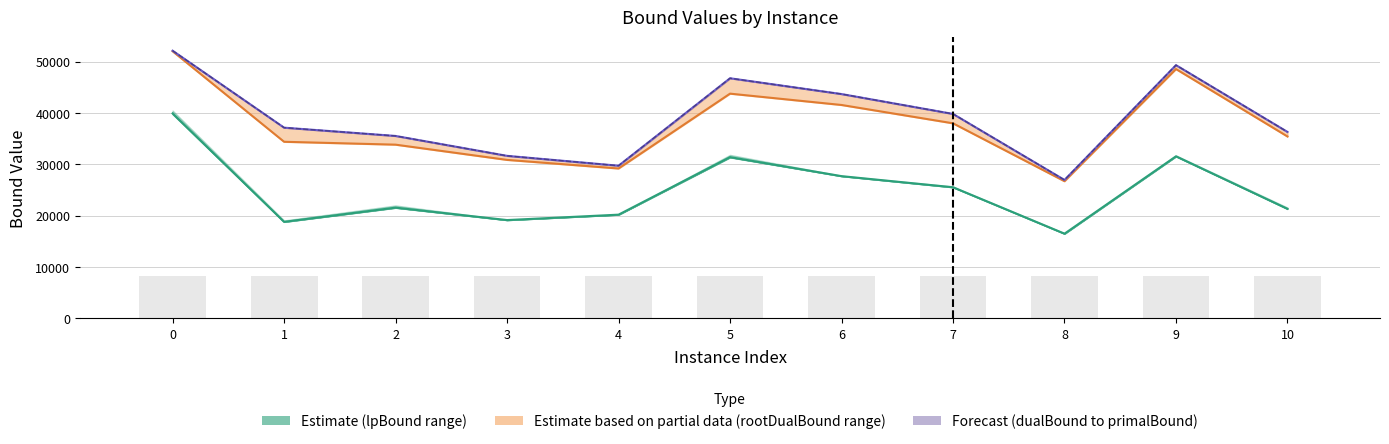

What is the sum of the rootDualBound values at 3 and 0?

82916.1